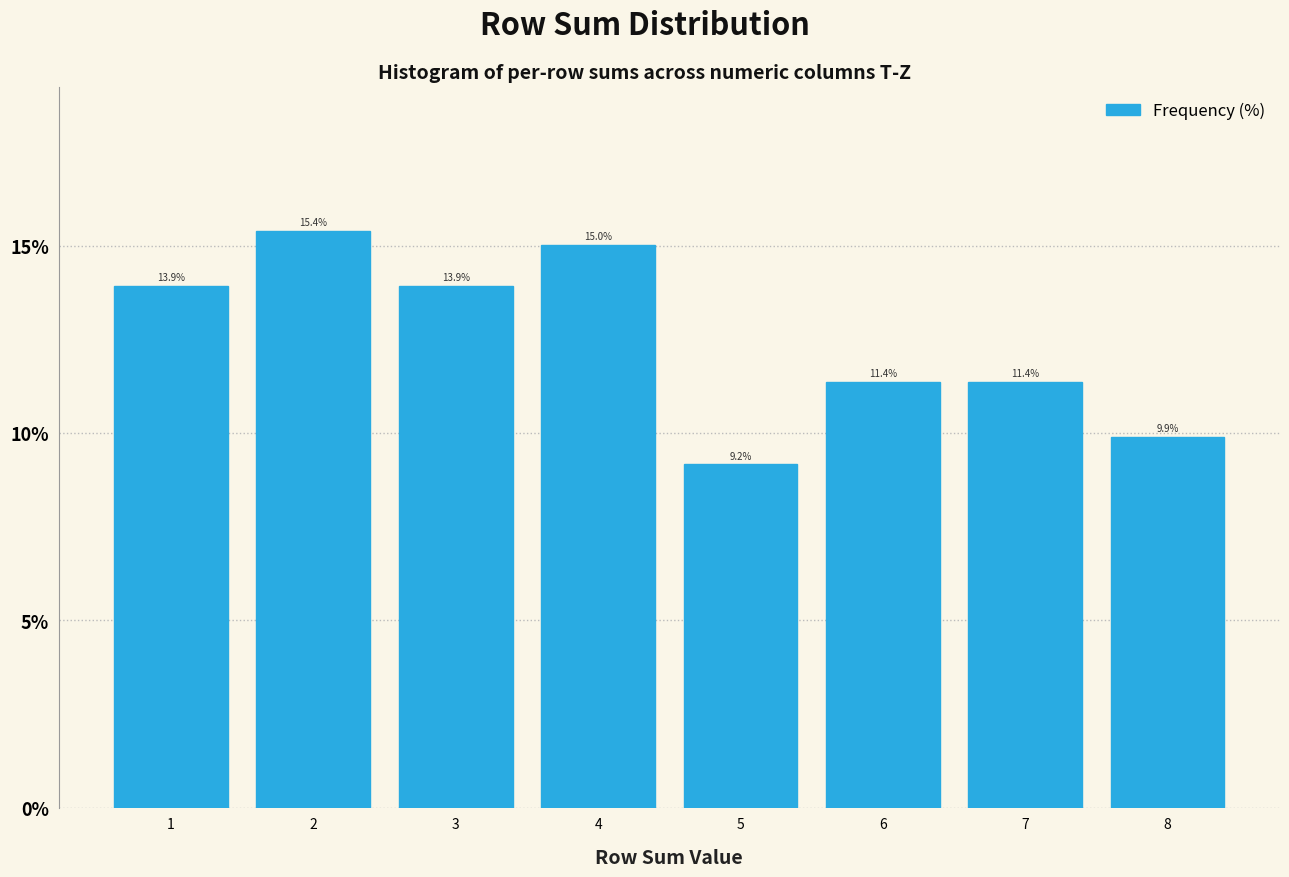

Reading left to right, transcribe this chart: for each bar, give the range it covers on the x-axis and its height.

0.5 to 1.5: 13.9
1.5 to 2.5: 15.4
2.5 to 3.5: 13.9
3.5 to 4.5: 15.0
4.5 to 5.5: 9.2
5.5 to 6.5: 11.4
6.5 to 7.5: 11.4
7.5 to 8.5: 9.9